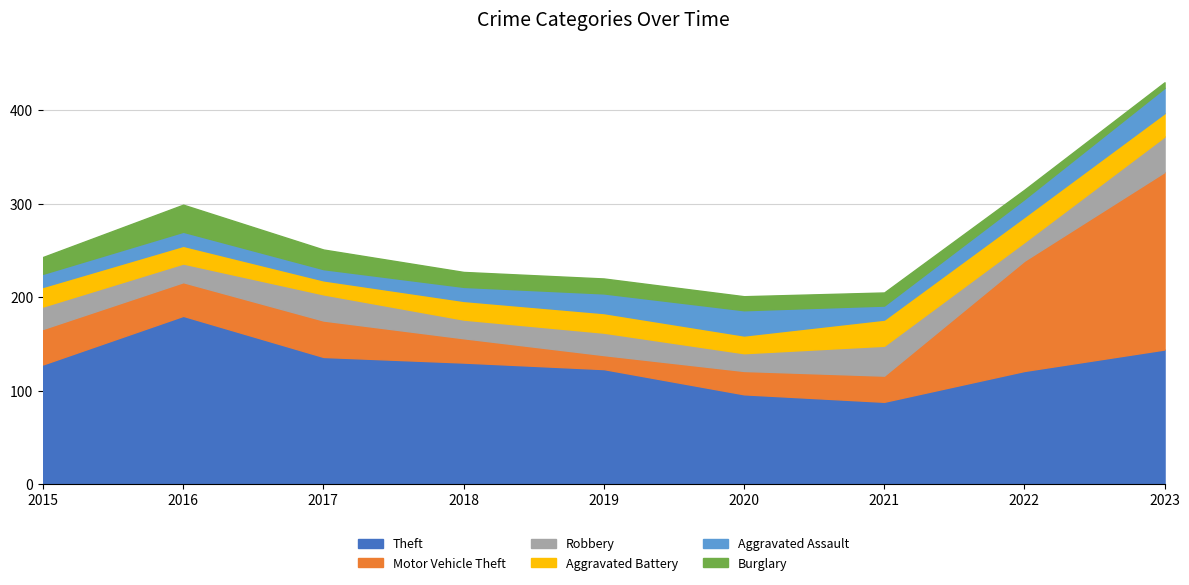

True or false: Aggravated Assault has more than 0 points higher than both neighbors.

True